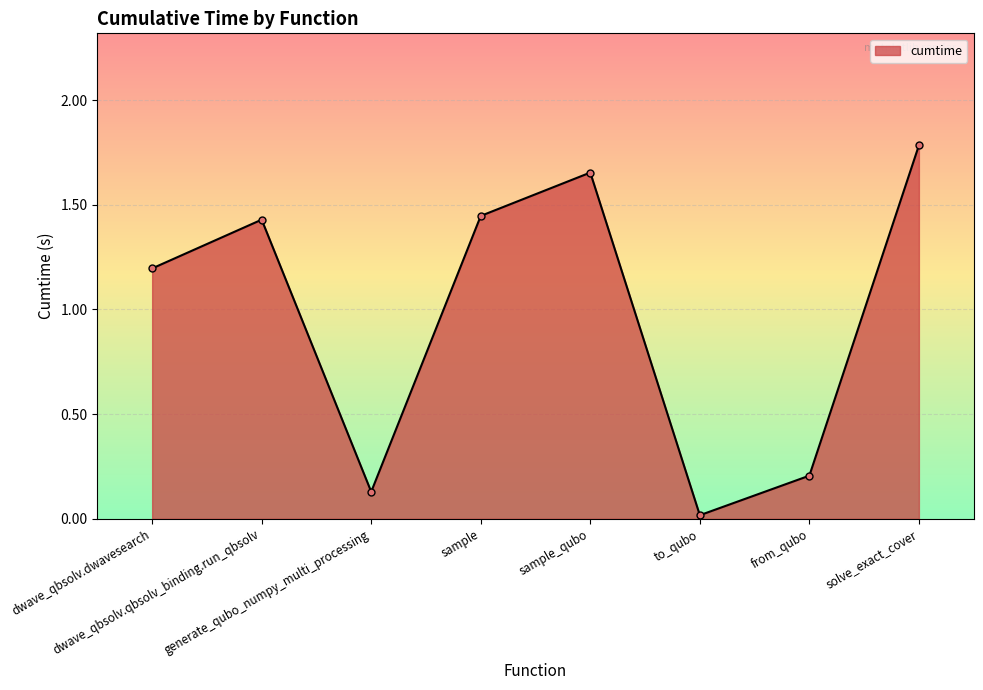

What is the sum of the values at solve_exact_cover and dwave_qbsolv.dwavesearch?

3.0